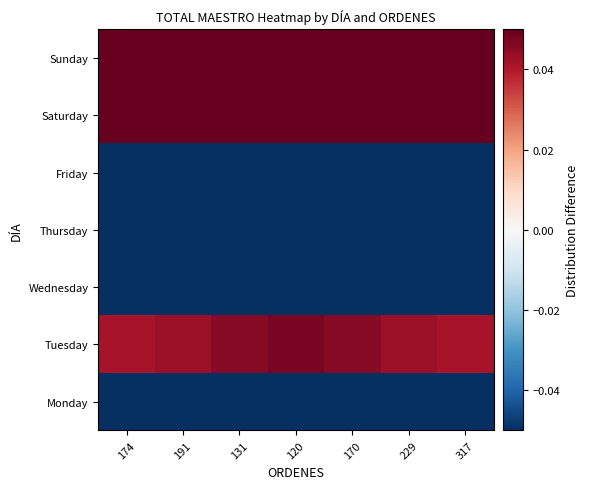

How many distinct data groups are displayed?

7